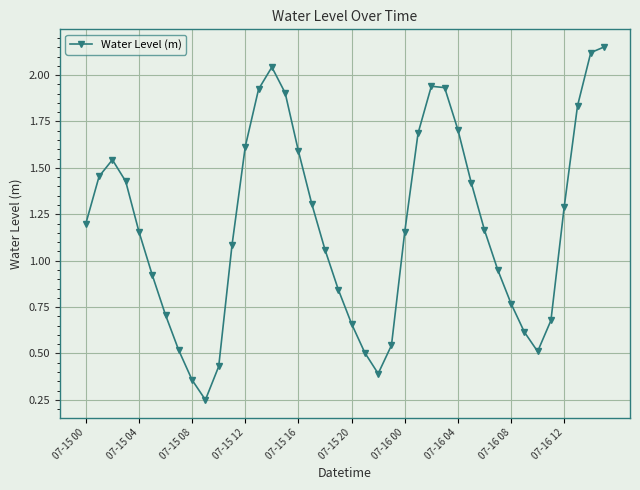

True or false: the data has more than 1 interior local peaks.

True